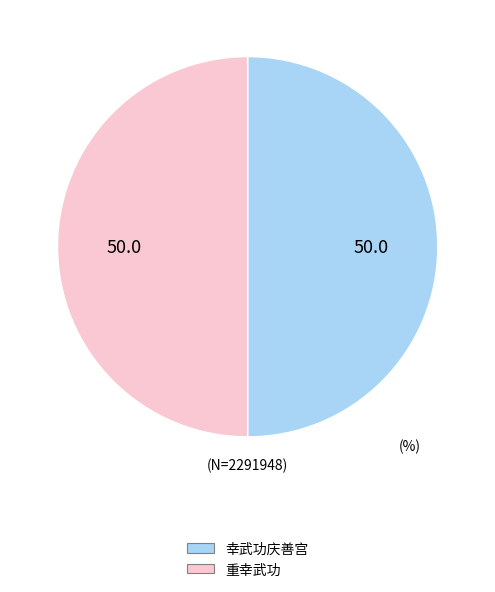

Approximately how many times larger is the value at 幸武功庆善宫 compared to 重幸武功?

1.0